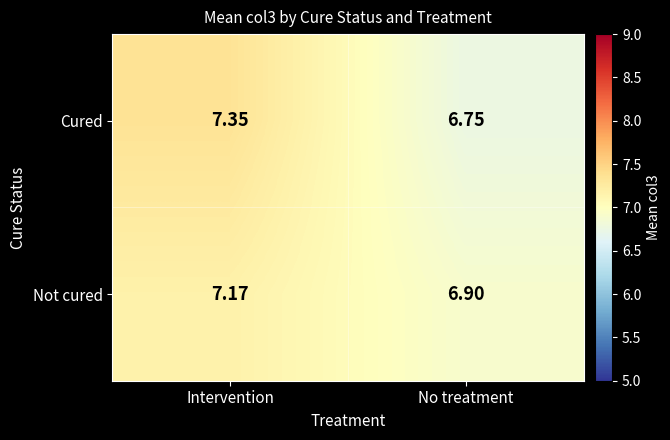

Where does the Not cured series first go above 7?

Intervention